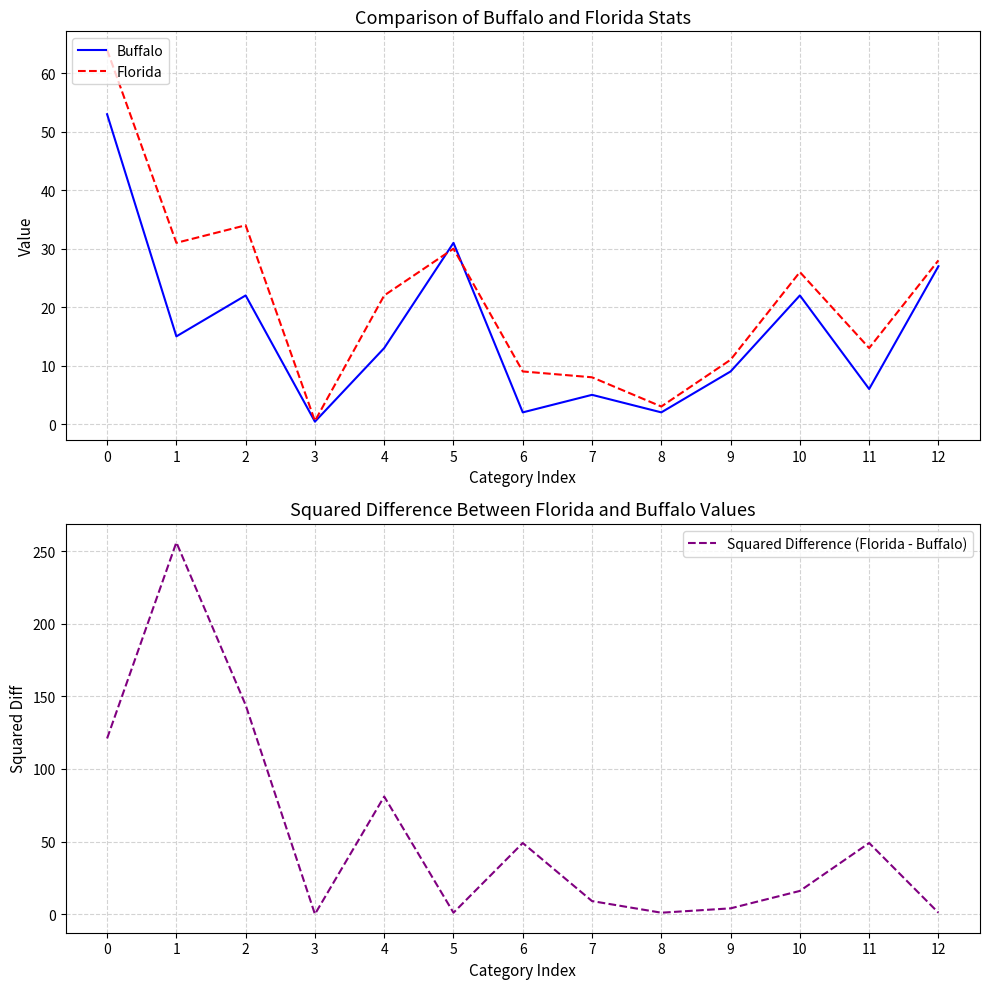

After their last crossing, which series has the higher values: Squared Difference (Florida - Buffalo) or Florida?

Florida